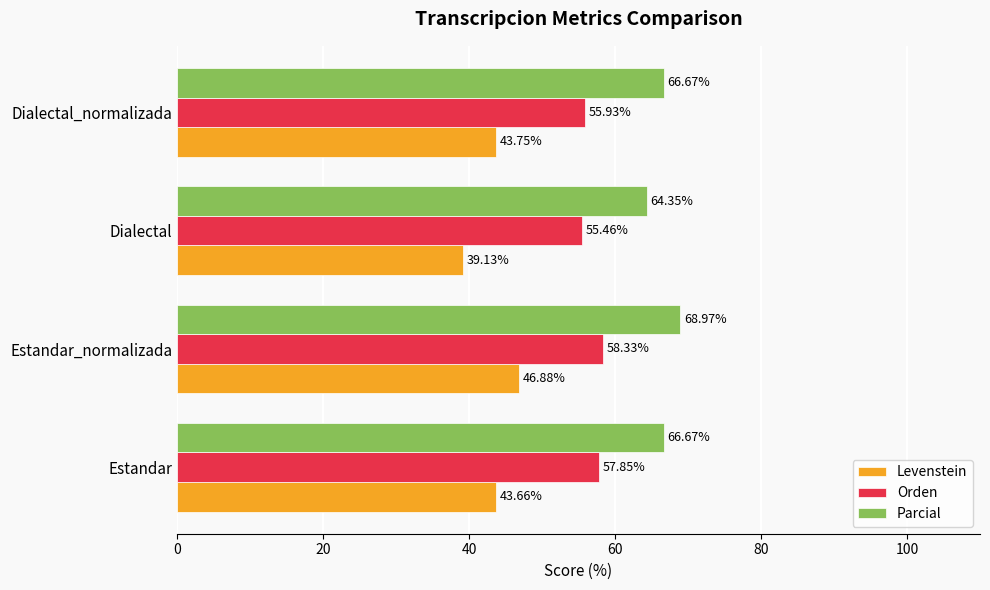

At how many categories does at least one series exceed 50?

4